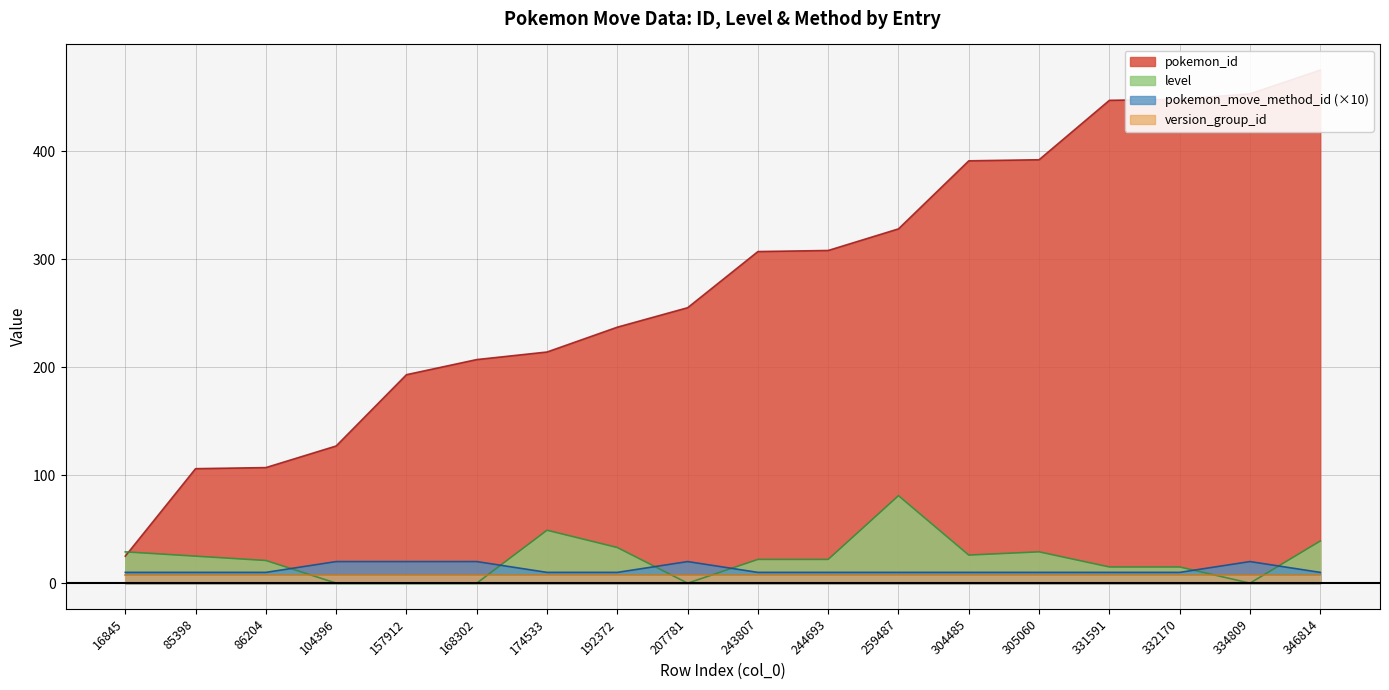

Is it true that level equals 10 at 331591?

False